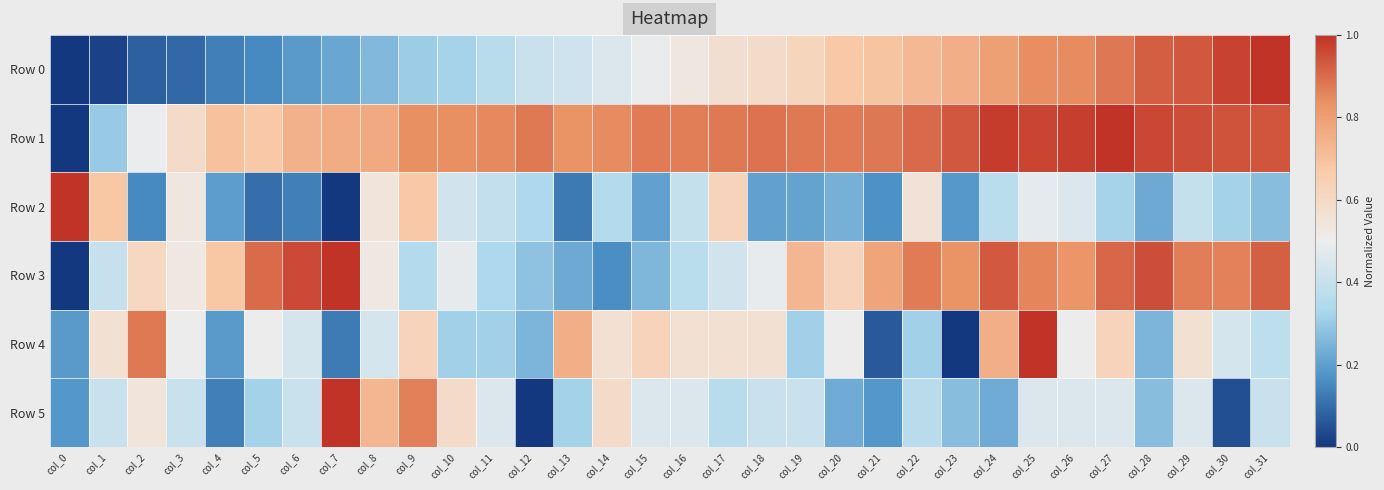

Which series has the widest spread of values?

Row 0